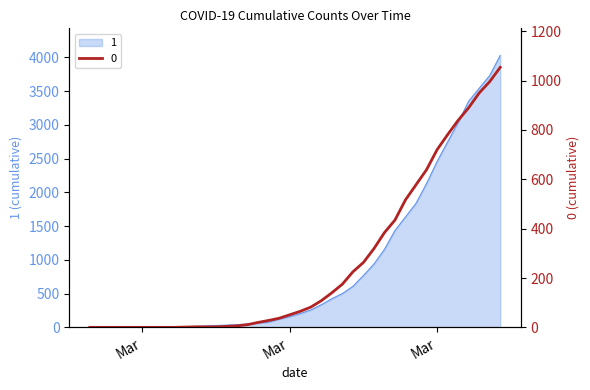

True or false: 0 and 1 cross at least once.

False